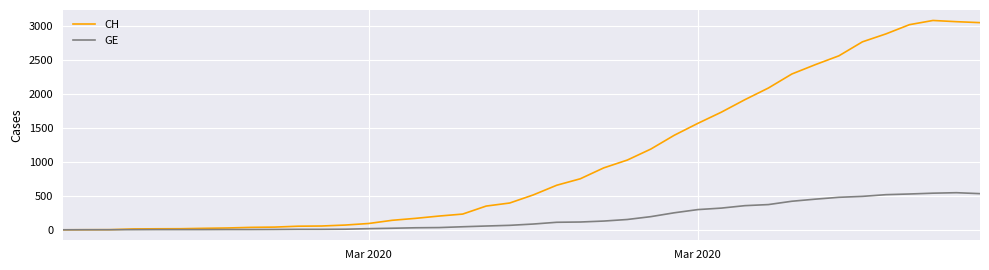

What is the maximum value shown in the chart?

3086